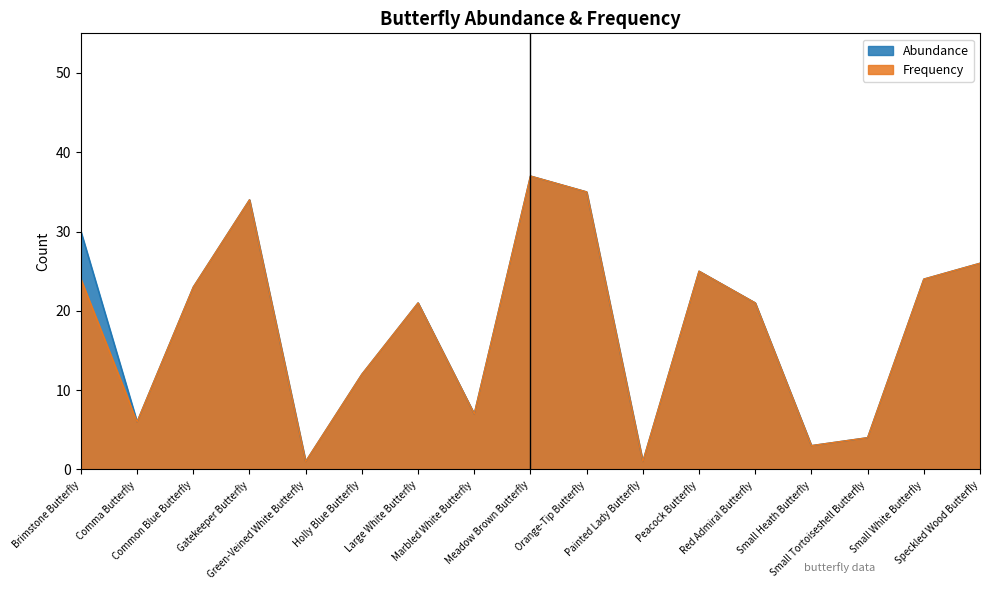

Reading left to right, what are all the values shown in this chart?

Abundance: 30	6	23	34	1	12	21	7	37	35	1	25	21	3	4	24	26
Frequency: 24	6	23	34	1	12	21	7	37	35	1	25	21	3	4	24	26